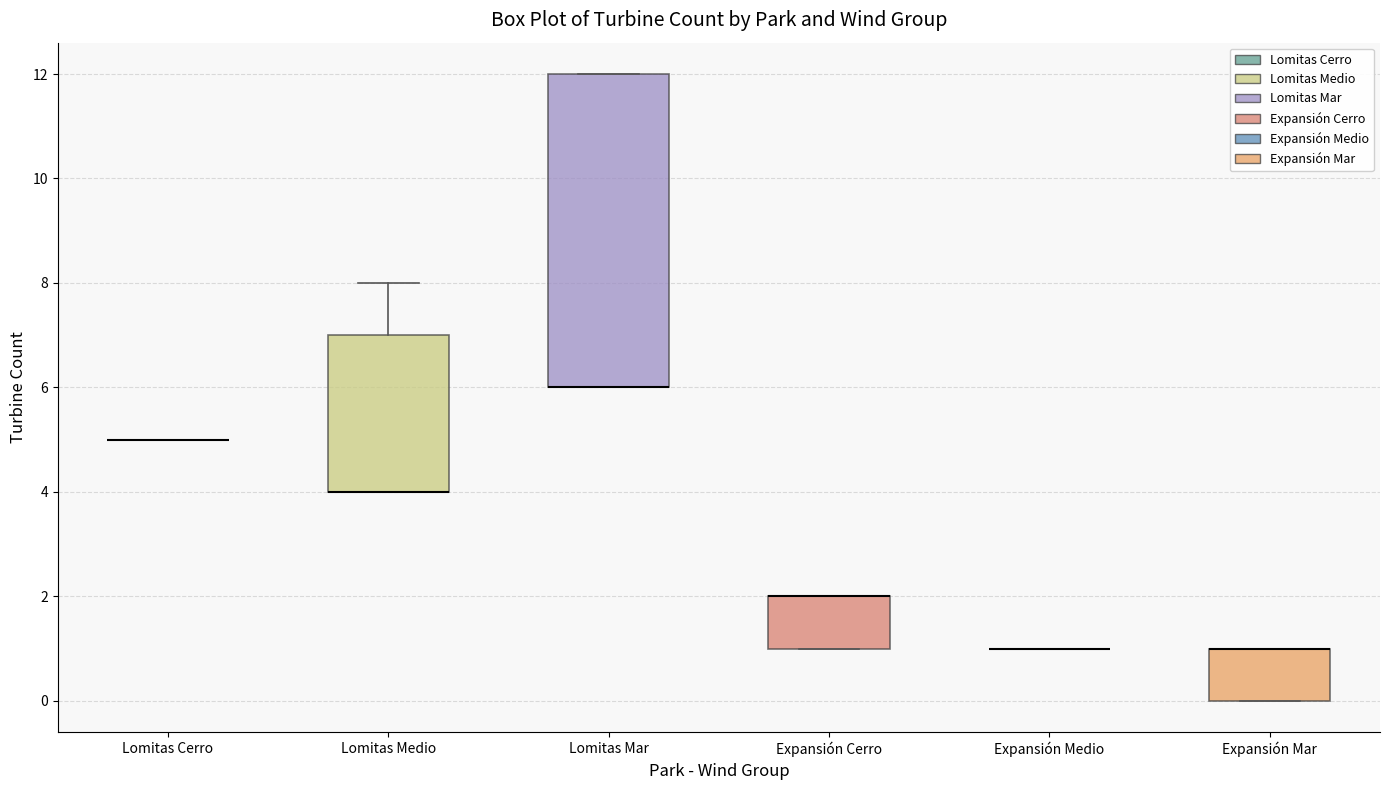

Reading left to right, transcribe this box plot: for each box, give where its median line is, the range the box spans, and where its two whiskers end, as read against the y-axis. The values are not printed on the chart, so give them approximately, as read against the axis.

Lomitas Cerro: box collapsed to a line at 5, whiskers 5 to 5
Lomitas Medio: median 4 (drawn on the box's lower edge), box 4 to 7, whiskers 4 to 8
Lomitas Mar: median 6 (drawn on the box's lower edge), box 6 to 12, whiskers 6 to 12
Expansión Cerro: median 2 (drawn on the box's upper edge), box 1 to 2, whiskers 1 to 2
Expansión Medio: box collapsed to a line at 1, whiskers 1 to 1
Expansión Mar: median 1 (drawn on the box's upper edge), box 0 to 1, whiskers 0 to 1